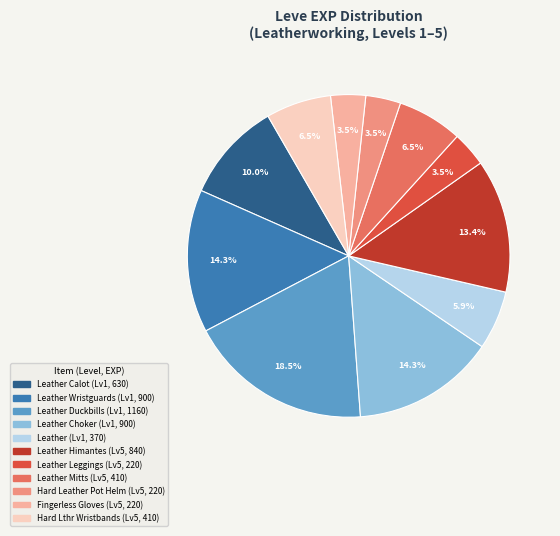

How much of the chart is everything except Leather Duckbills (Lv1, 1160)?

81.5%